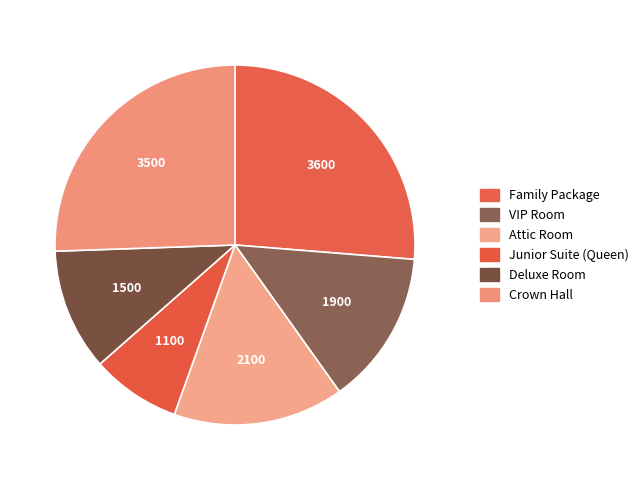

How many slices are in this pie chart?

6